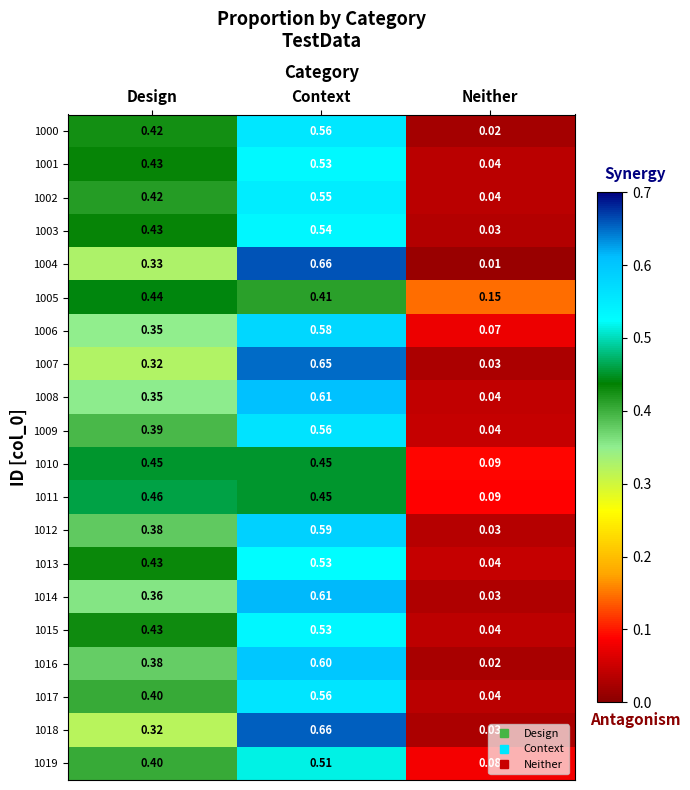

At which category is the sum across all series the highest?

Context